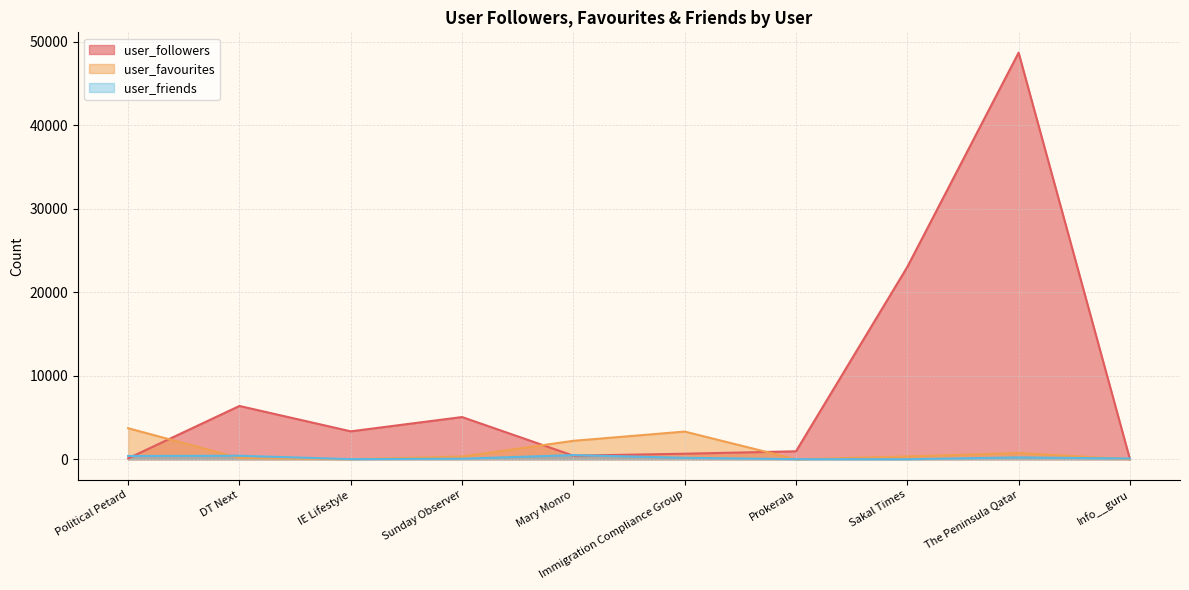

Between Sunday Observer and Immigration Compliance Group, which series saw the biggest shift?

user_followers